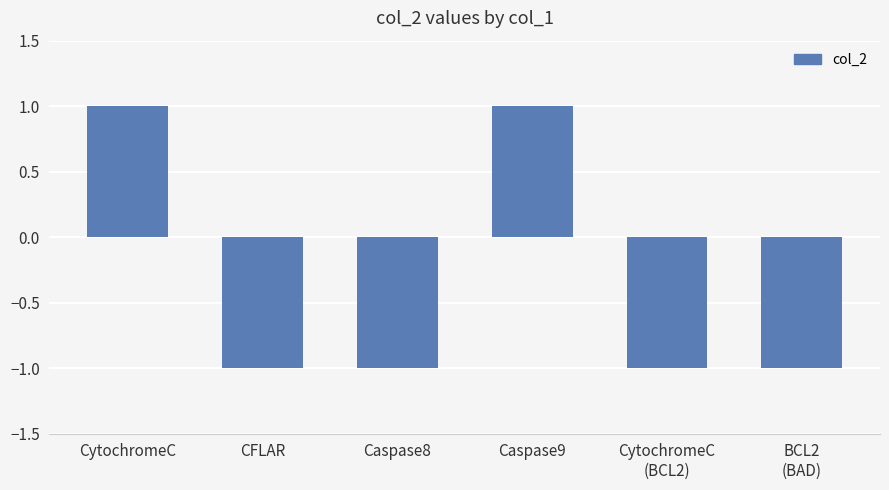

What is the greatest value displayed?

1